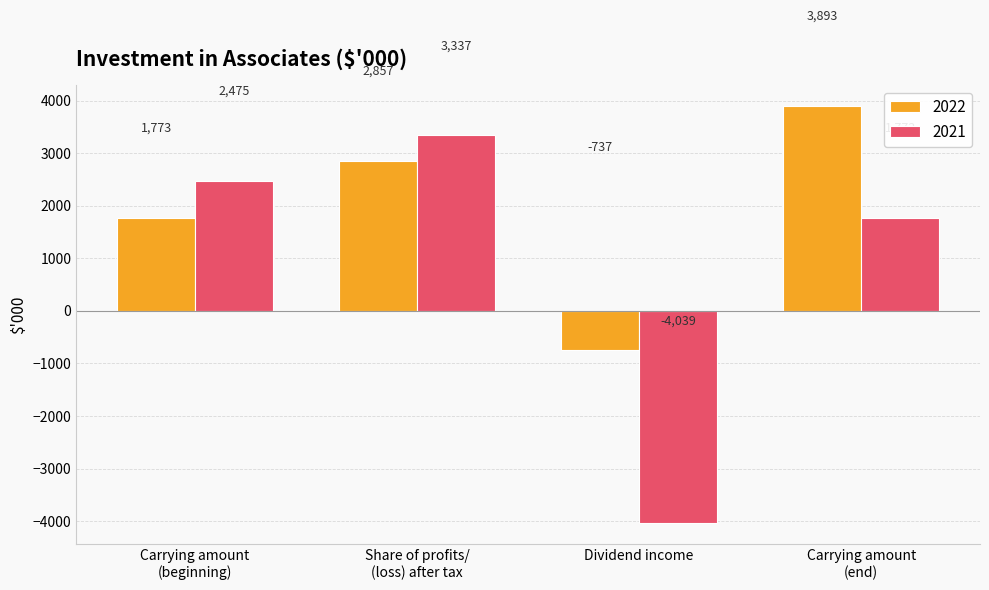

What are all the series names shown in the legend?

2022, 2021